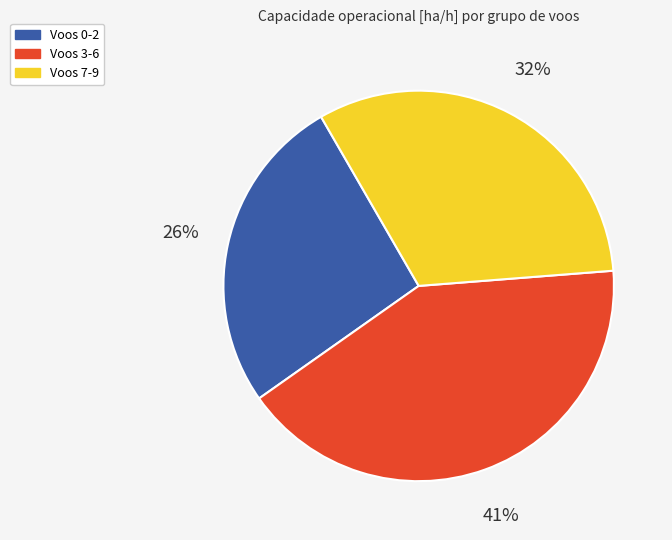

To the nearest percent, what is the average slice percentage?

33%